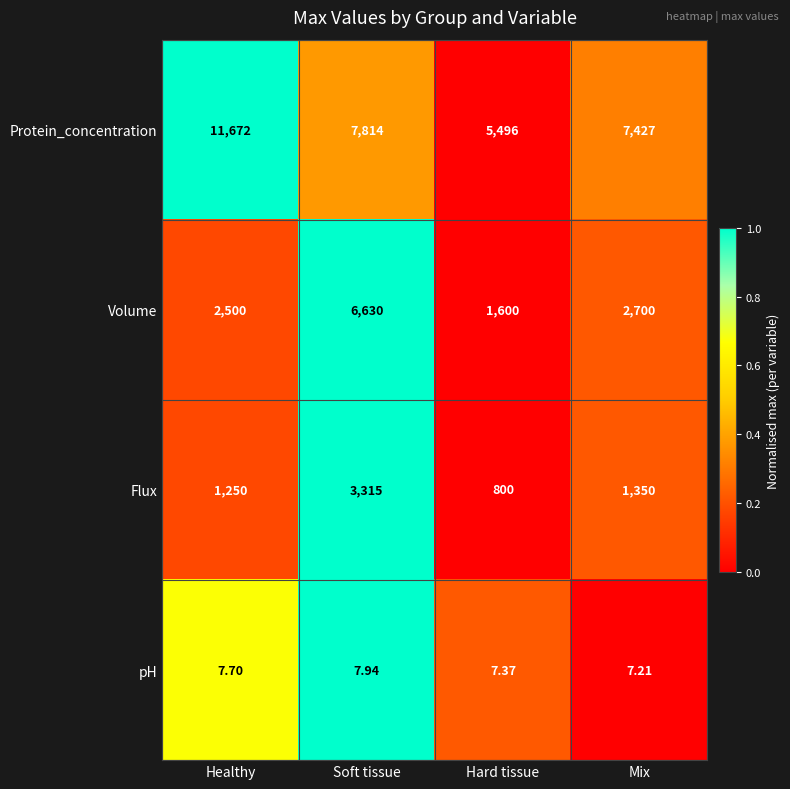

Which series changed the most between Soft tissue and Hard tissue?

Volume